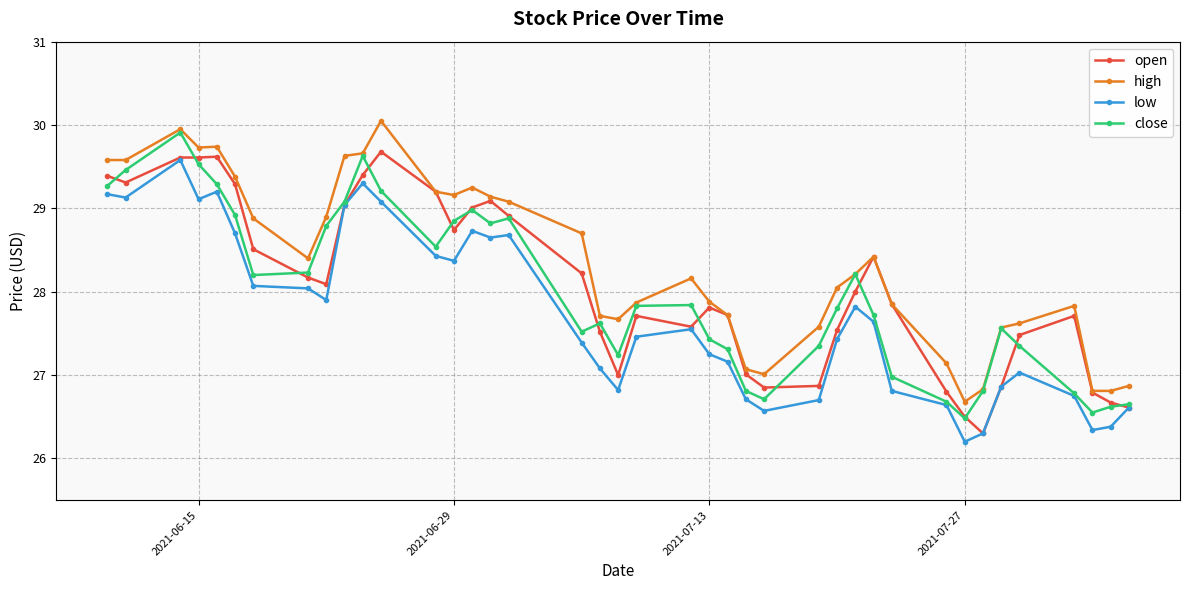

Is this an area chart (filled region under the line)?

No